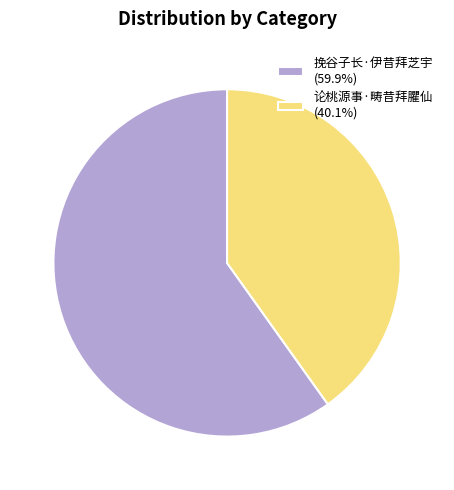

Do 挽谷子长·伊昔拜芝宇 and 论桃源事·畴昔拜臞仙 together represent more than half of the pie?

Yes